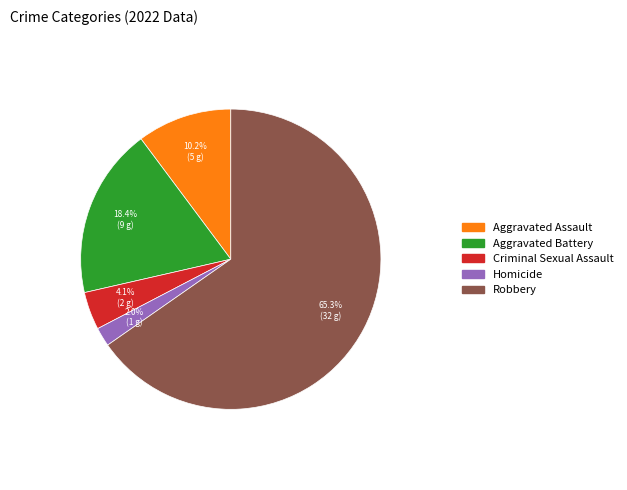

To the nearest percent, what is the average slice percentage?

20%